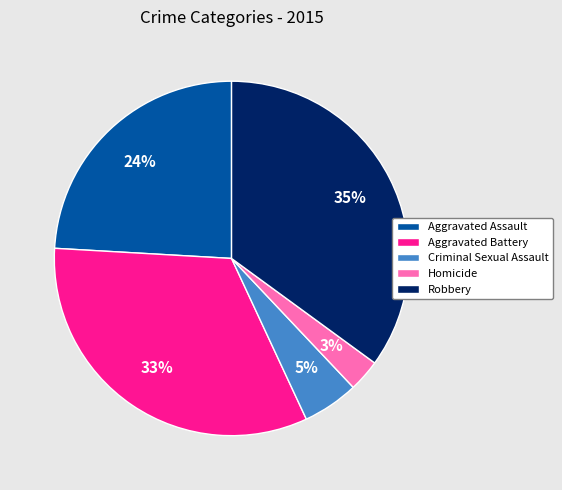

To the nearest percent, what is the difference between the Criminal Sexual Assault and Robbery slice percentages?

30%